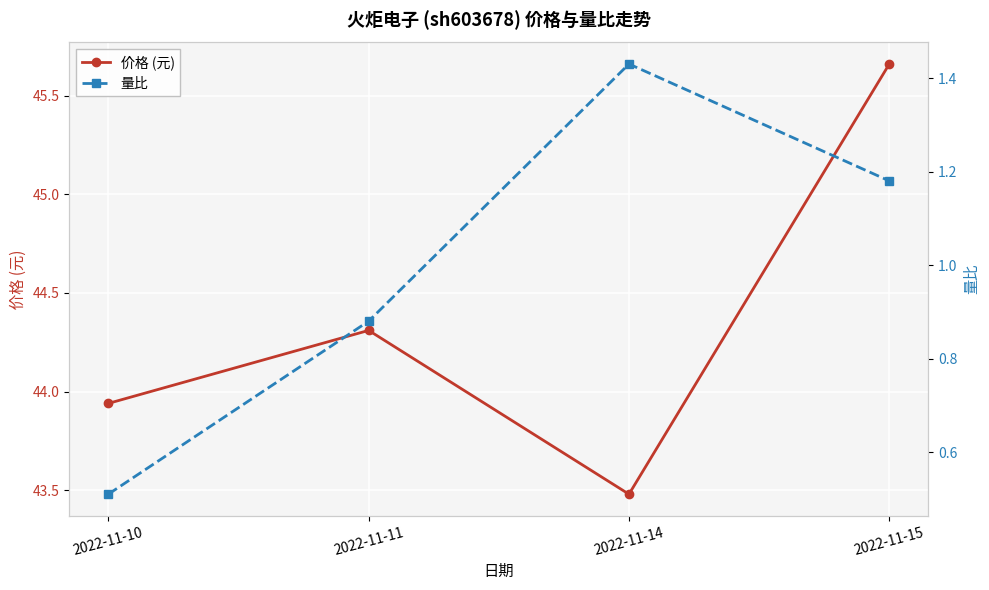

What is the average value of the 量比 series?

1.0